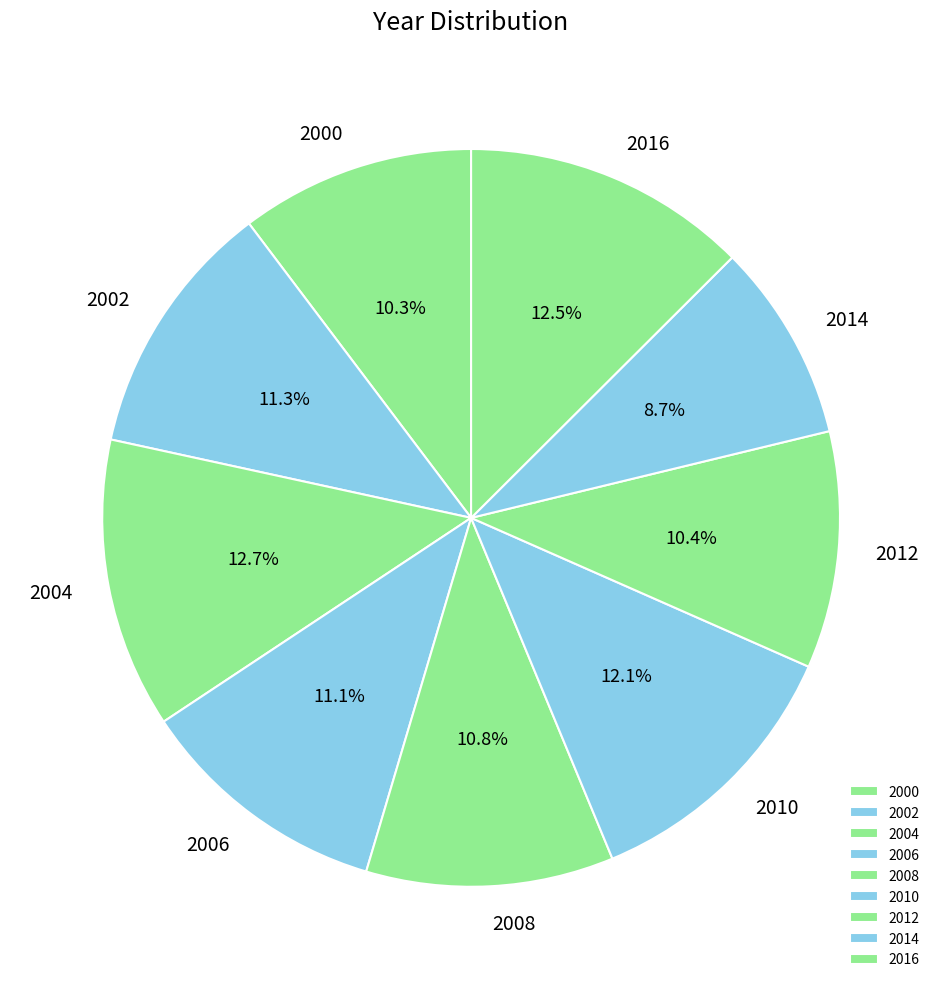

Which has a higher value, 2004 or 2008?

2004